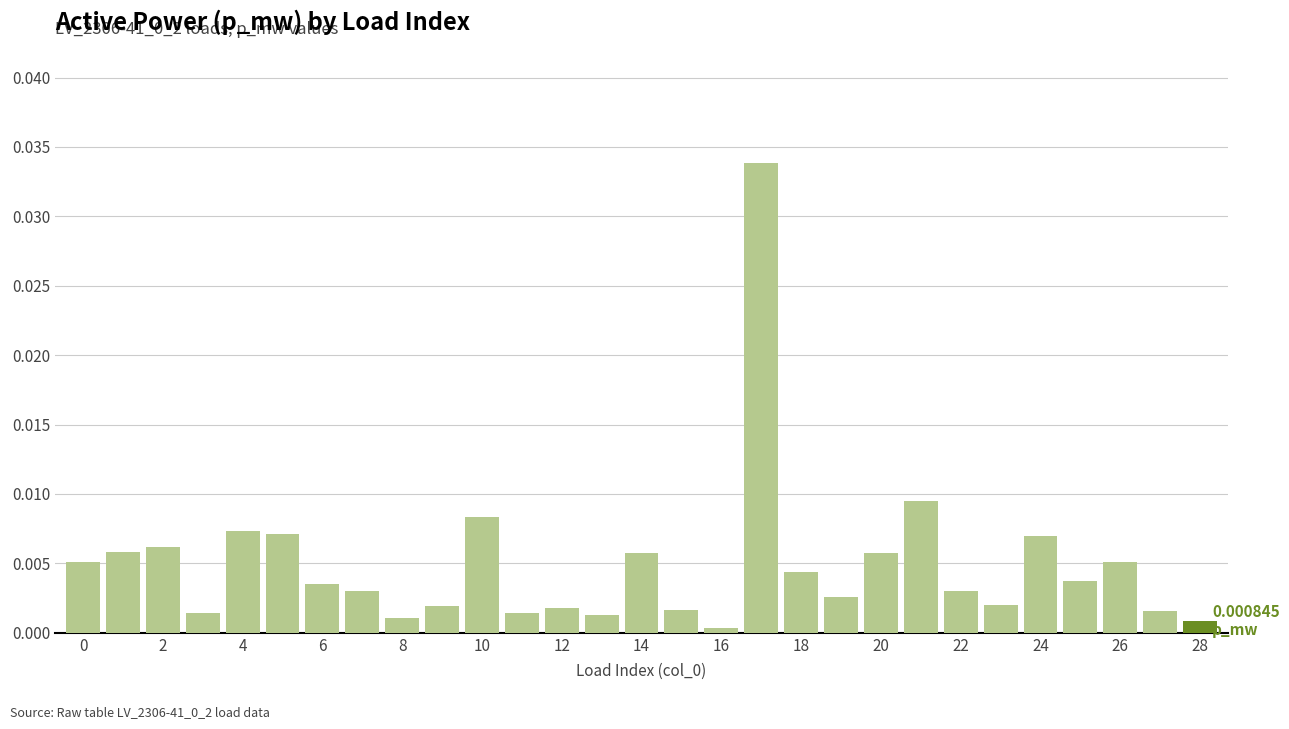

How many data points does each series have?

29